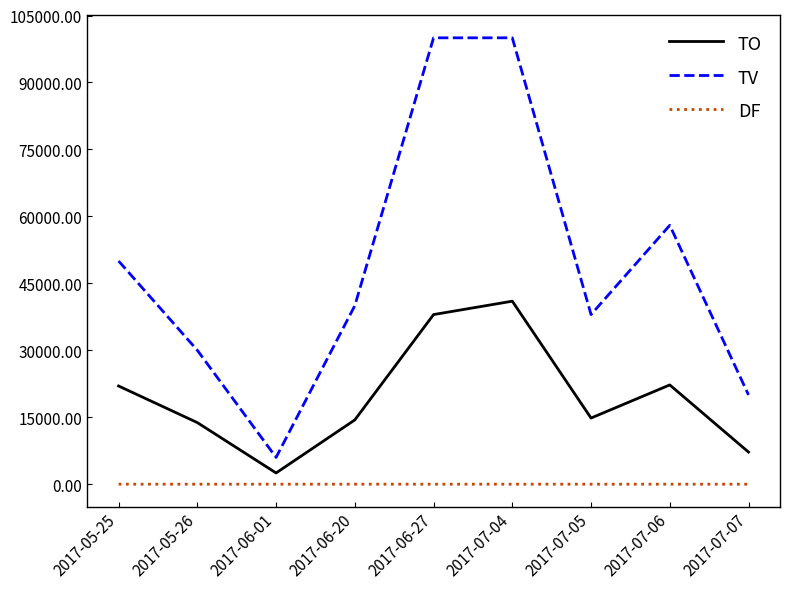

What is the difference between the TV values at 2017-05-25 and 2017-07-04?

50000.0